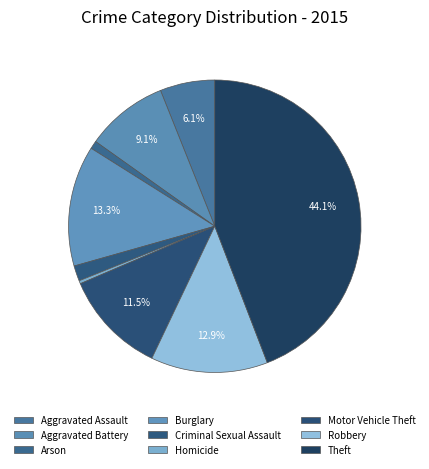

What portion of the pie excludes Homicide?

99.7%